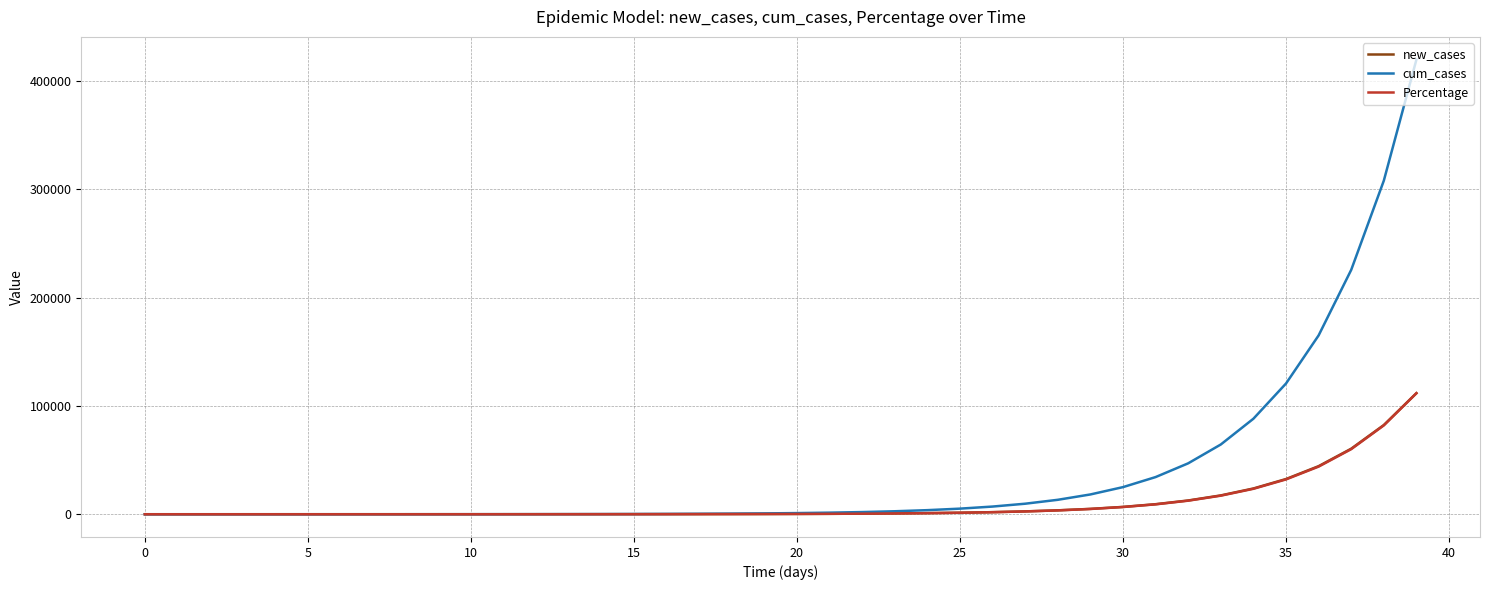

How many lines are shown in the chart?

3